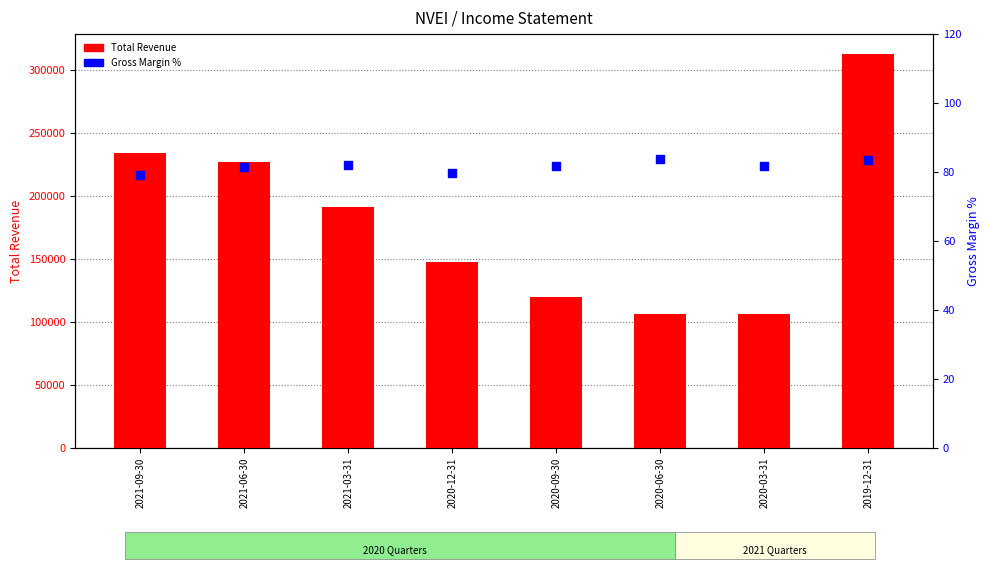

Which series has the widest spread of Y values?

Total Revenue